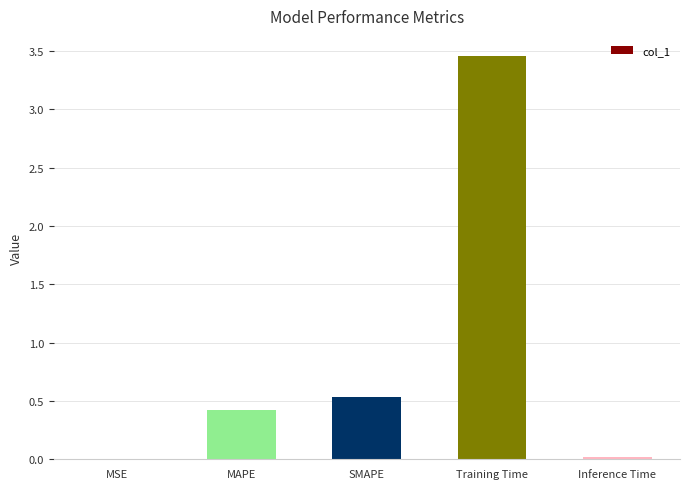

What is the sum of all values?

4.4